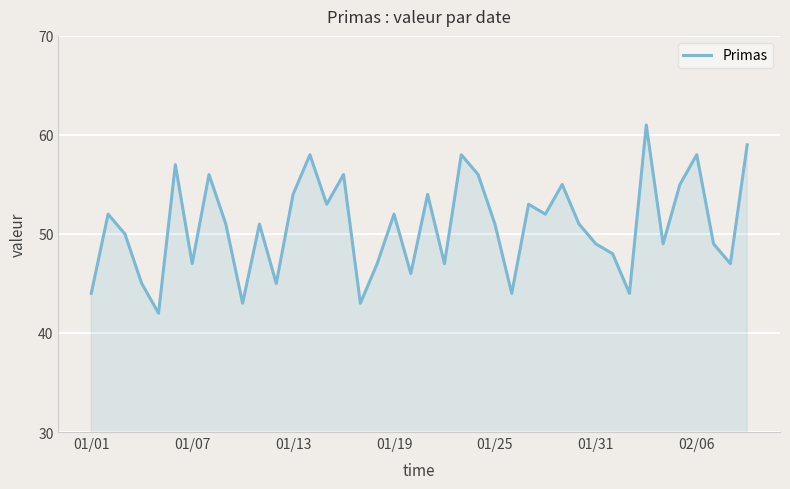

Does the chart have visible grid lines?

Yes